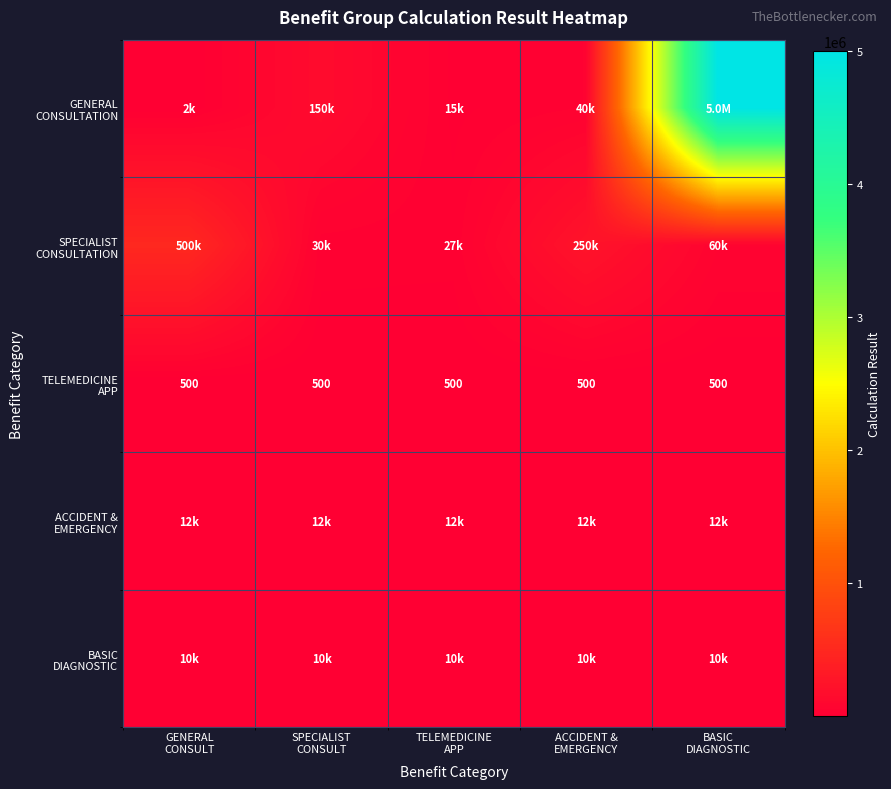

Which series has the largest total across all categories?

GENERAL CONSULTATION